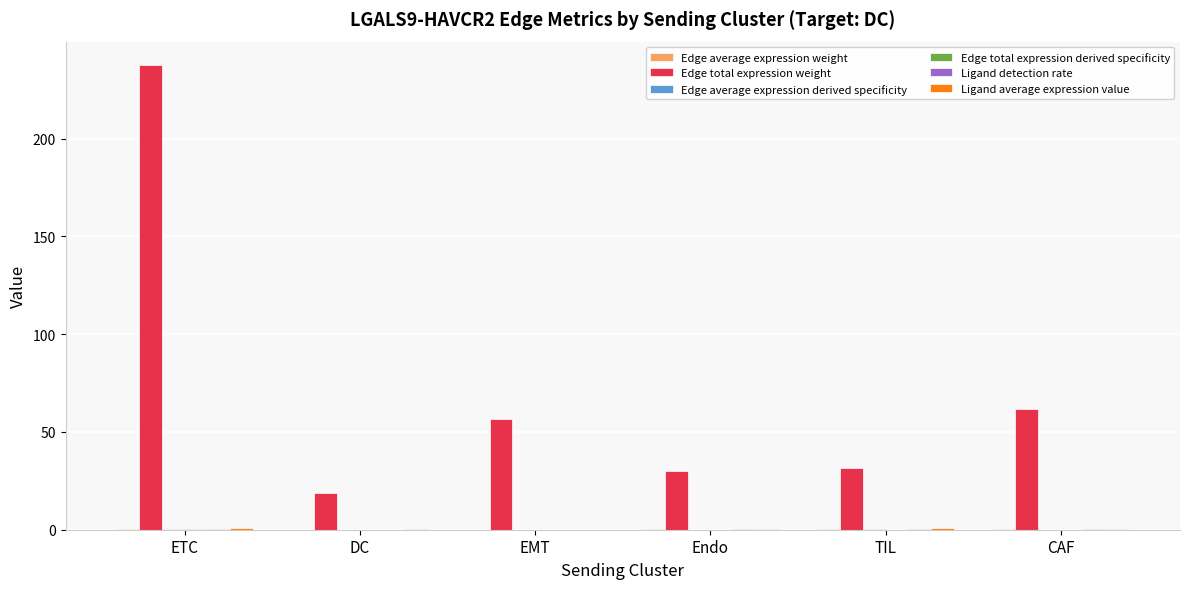

Which series changed the most between ETC and CAF?

Edge total expression weight